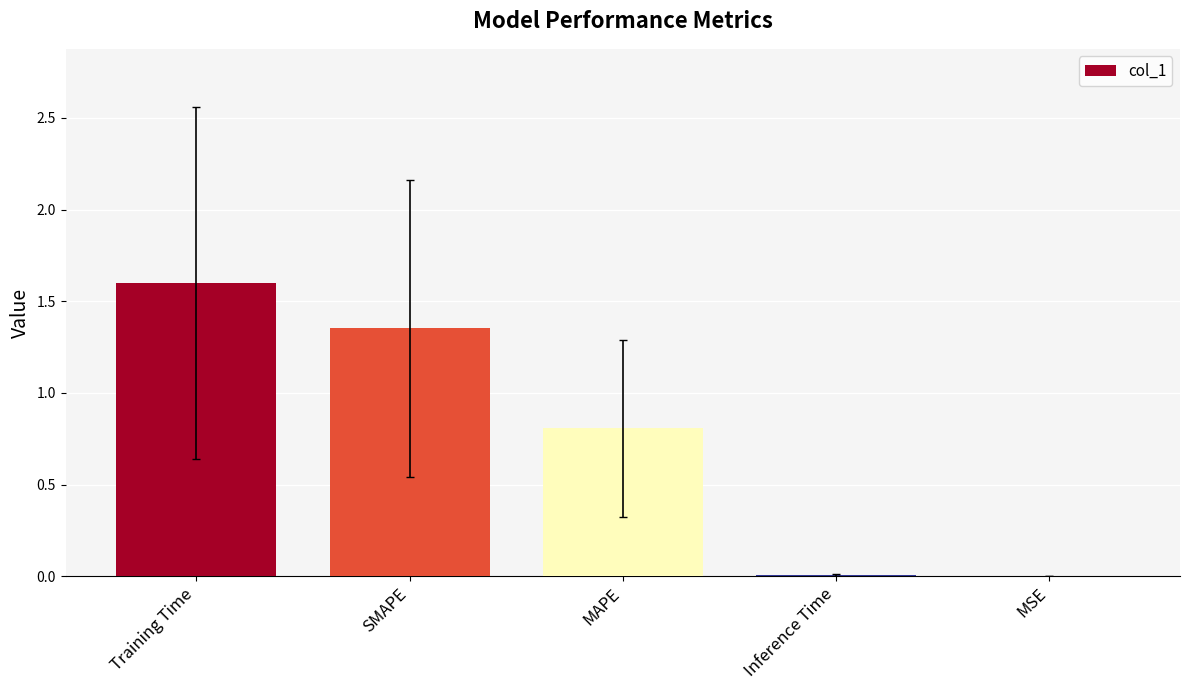

What is the sum of all values?

3.8